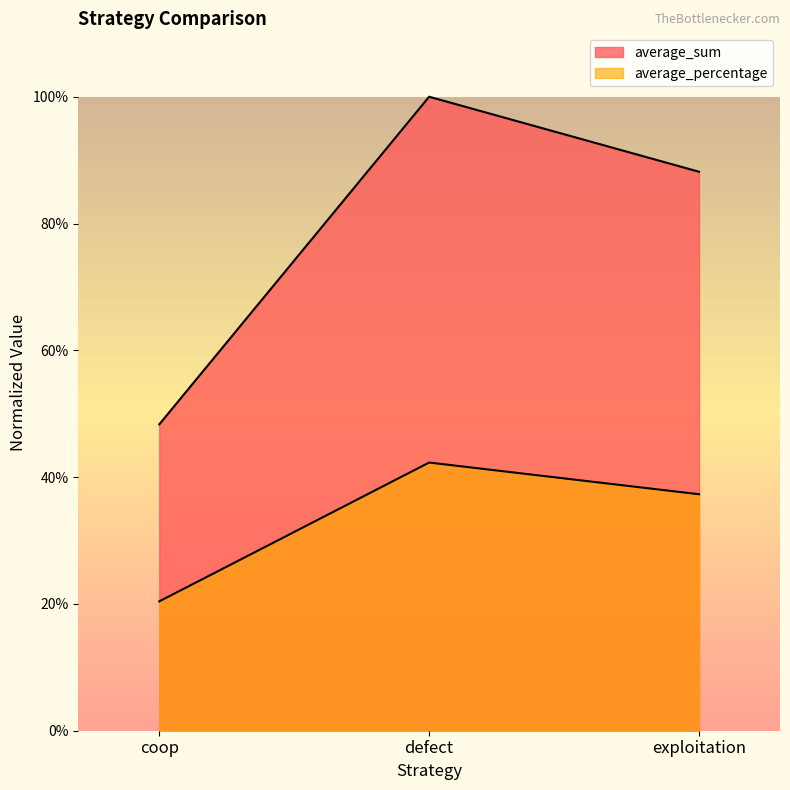

Which label corresponds to the smallest value in the chart?

coop